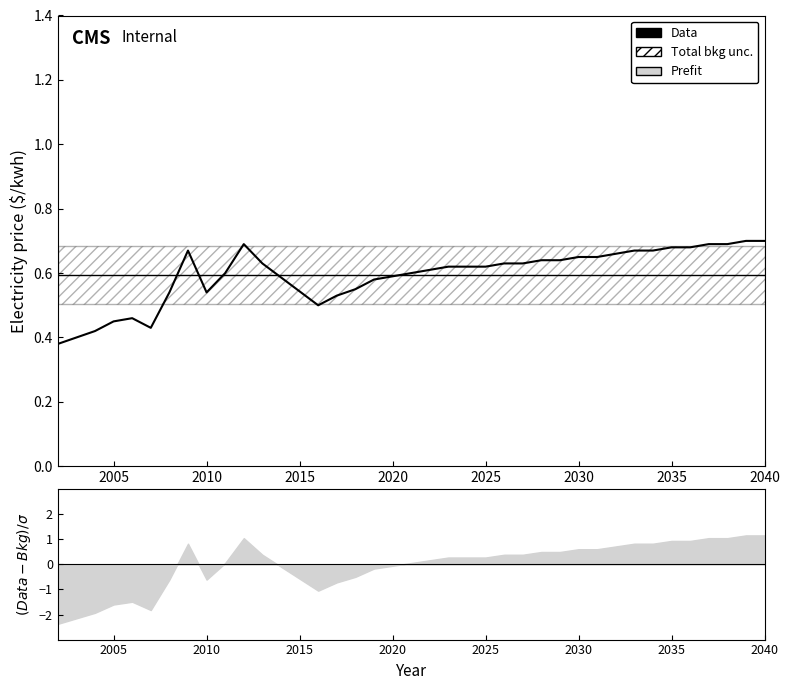

What is the change in value from 2009 to 2025?

-0.1